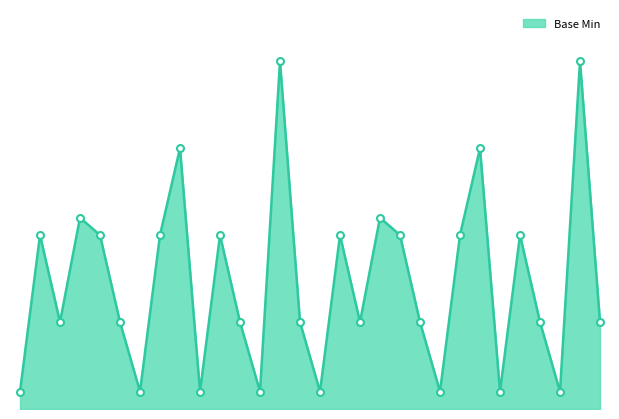

How many lines are shown in the chart?

1